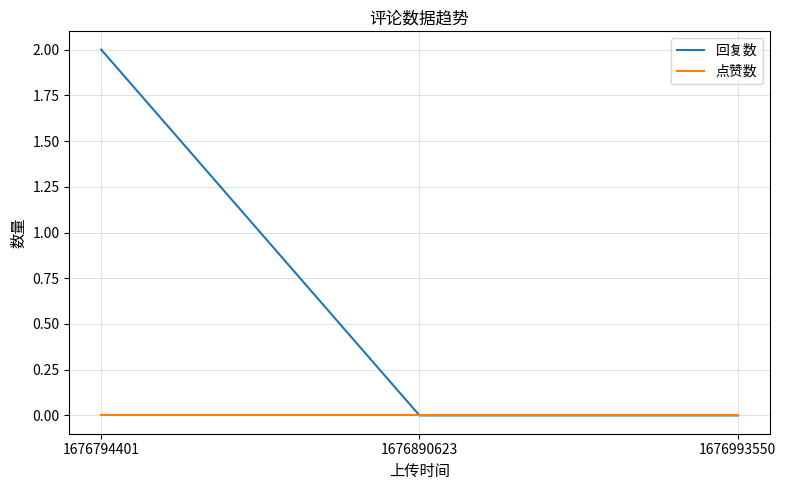

Is it true that 点赞数 equals 0 at 1676794401?

True